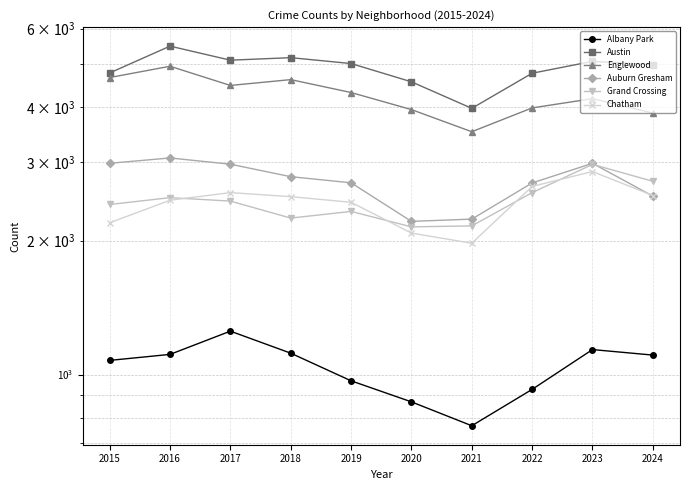

At 2019, list the series in order from largest to smallest.

Austin, Englewood, Auburn Gresham, Chatham, Grand Crossing, Albany Park